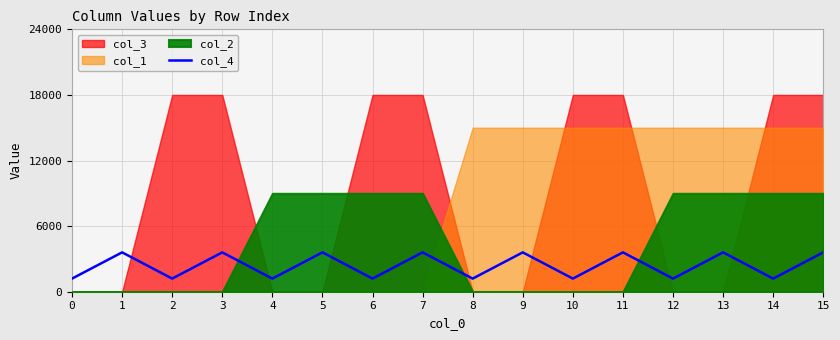

What is the maximum value for col_4?

3600